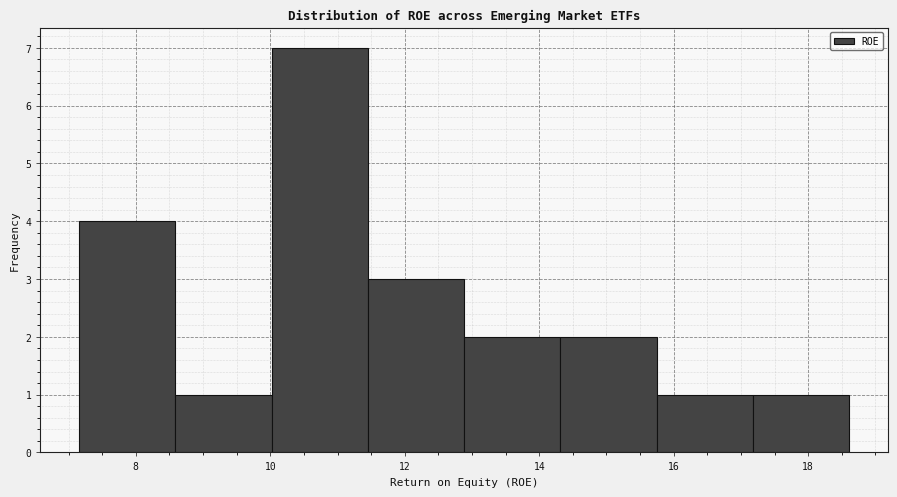

Reading left to right, transcribe this chart: for each bar, give the range it covers on the x-axis and its height. Neither the bar edges nor the heights are printed on the chart, so give them approximately, as read against the axes.

7.2 to 8.6: 4
8.6 to 10.0: 1
10.0 to 11.4: 7
11.4 to 12.8: 3
12.8 to 14.4: 2
14.4 to 15.8: 2
15.8 to 17.2: 1
17.2 to 18.6: 1